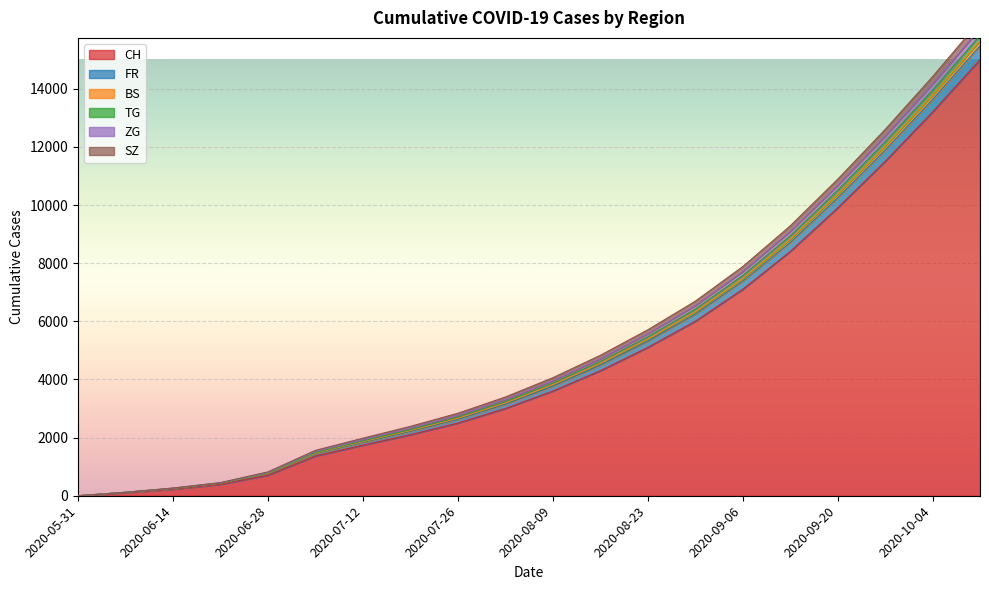

The value of CH at 2020-08-23 is 6741. True or false?

False